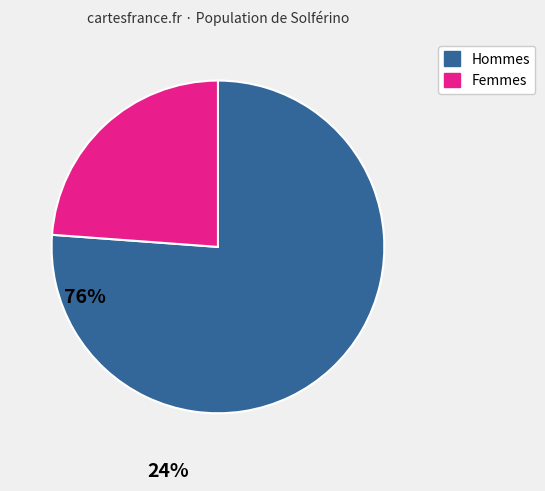

What is the smallest slice in the pie chart?

Femmes